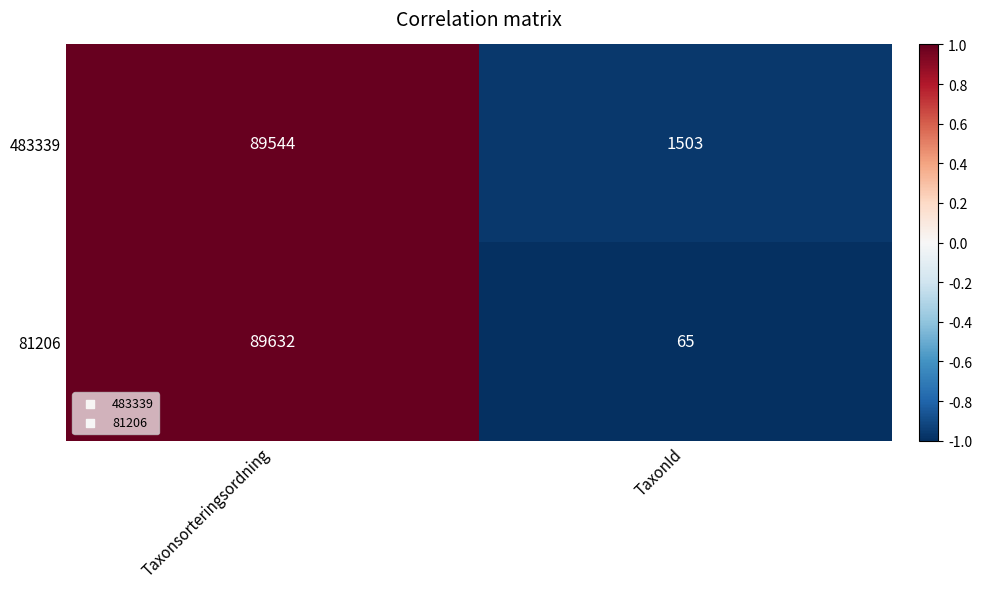

How many data points does each series have?

2